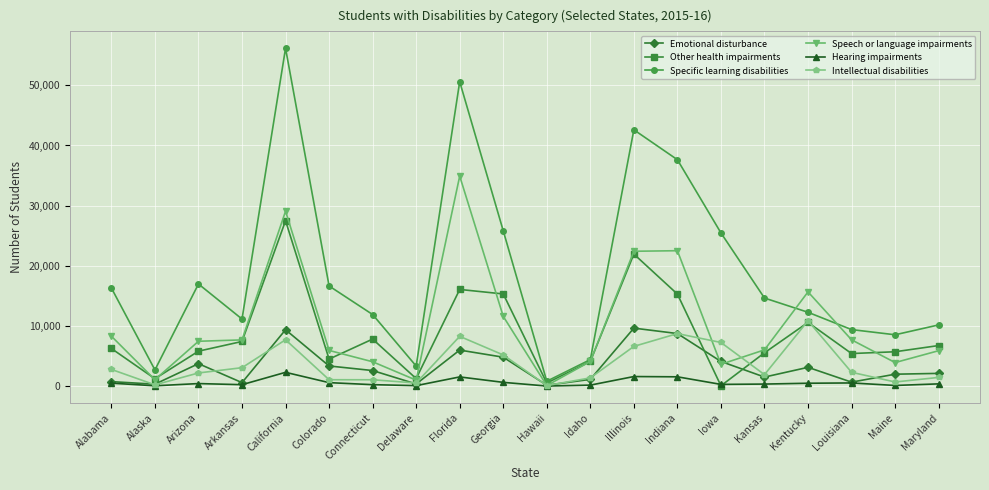

How many categories are shown in the chart?

20